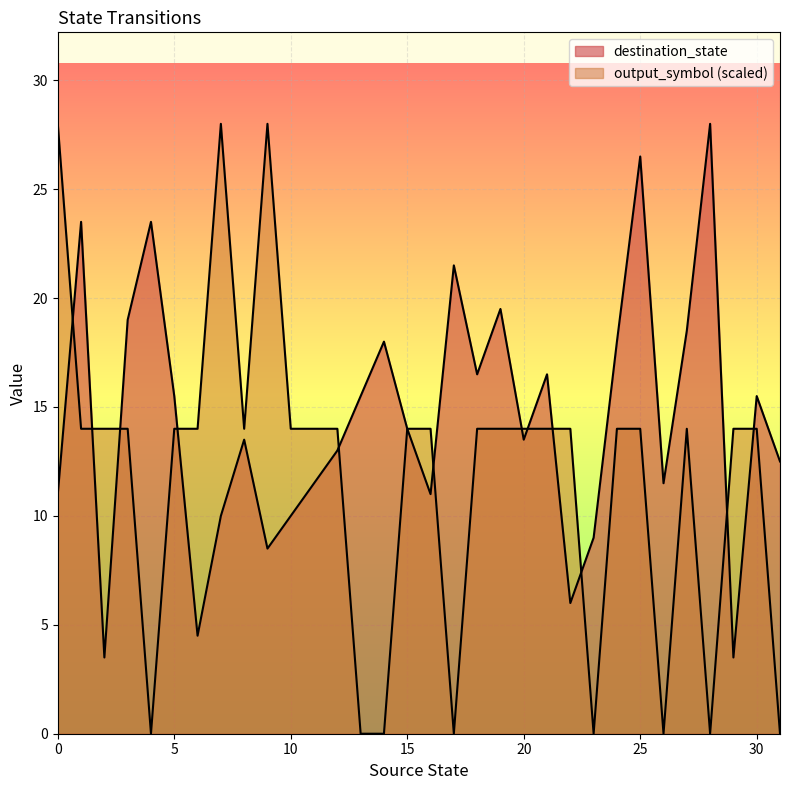

True or false: destination_state has more than 0 points higher than both neighbors.

True